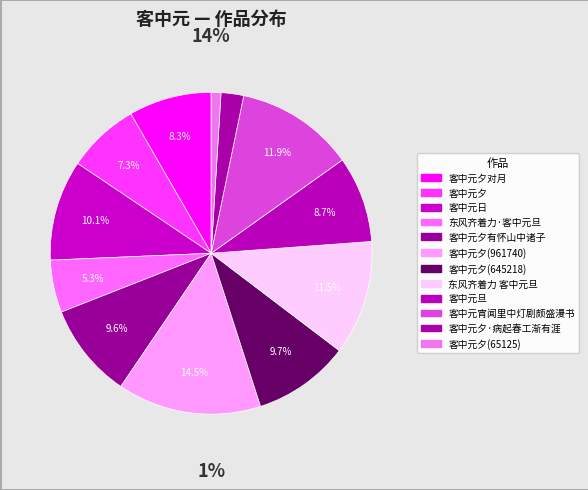

To the nearest percent, what is the average slice percentage?

8%